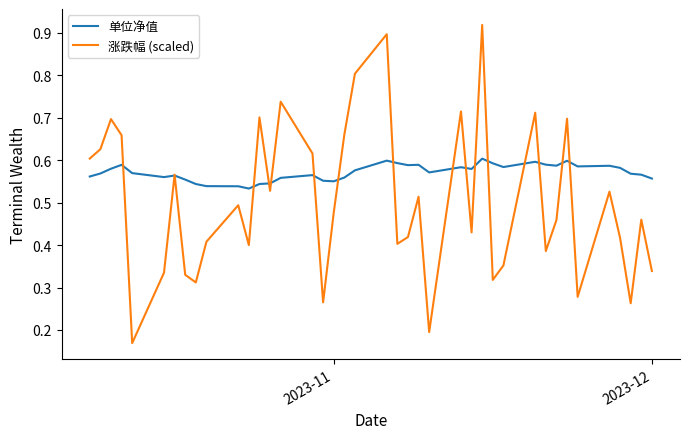

Rank the series by their average value, from highest to lowest.

单位净值, 涨跌幅 (scaled)